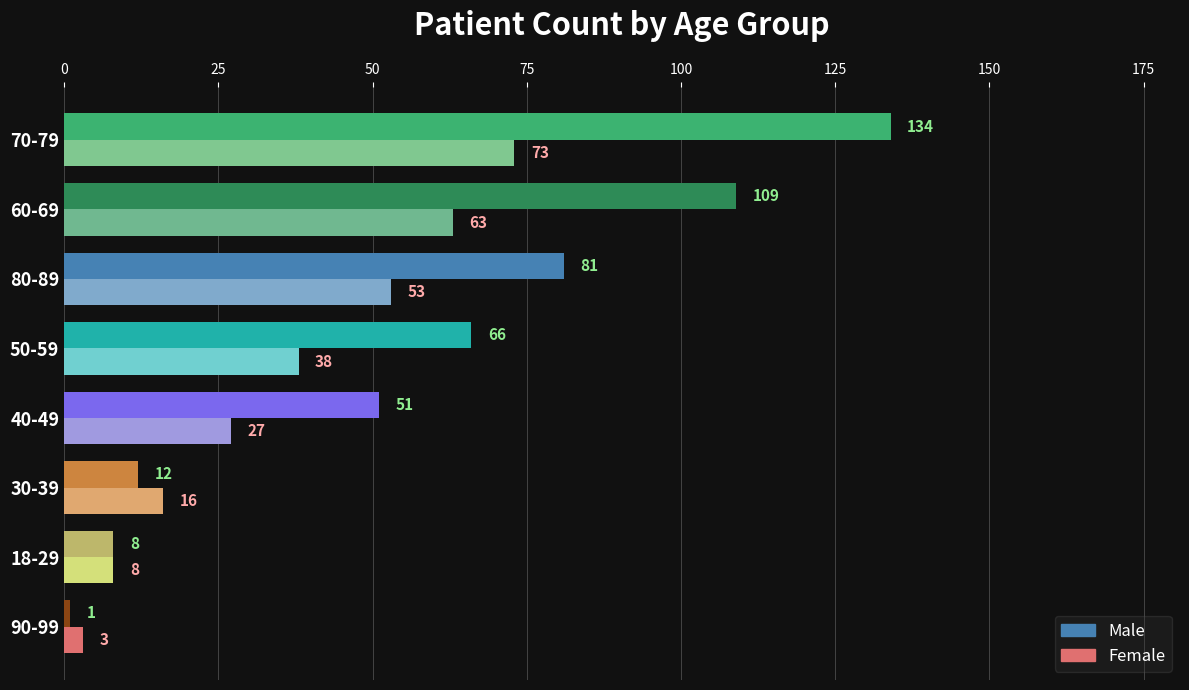

Which series changed the most between 18-29 and 80-89?

Male